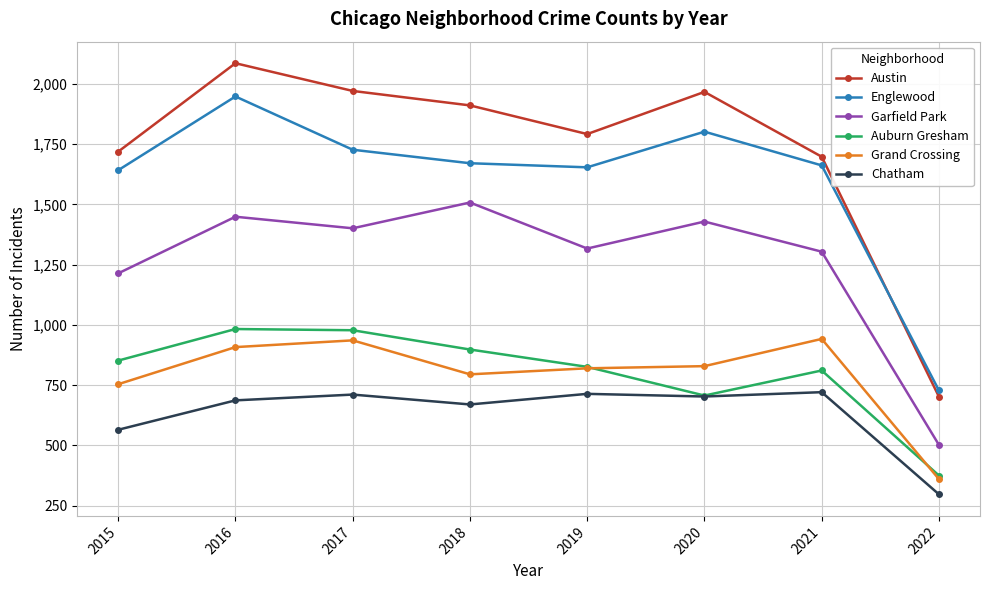

At which category is the sum across all series the highest?

2016